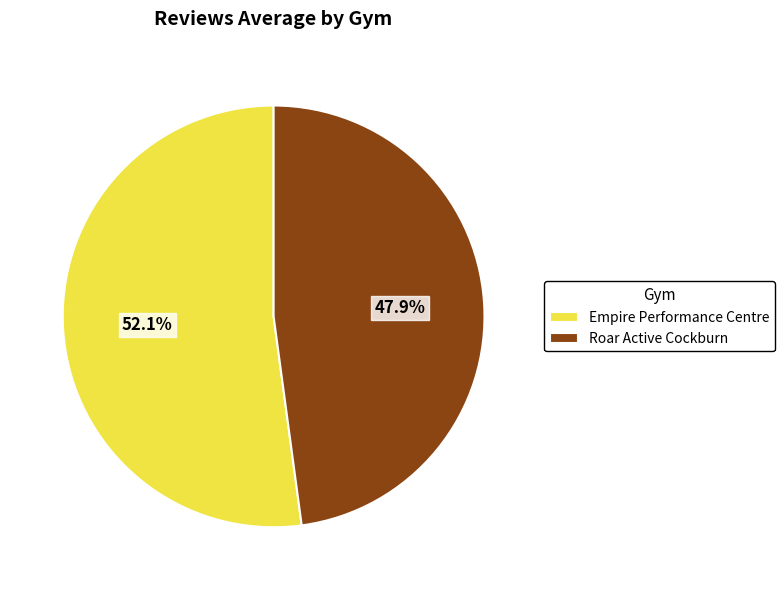

How many slices are in this pie chart?

2